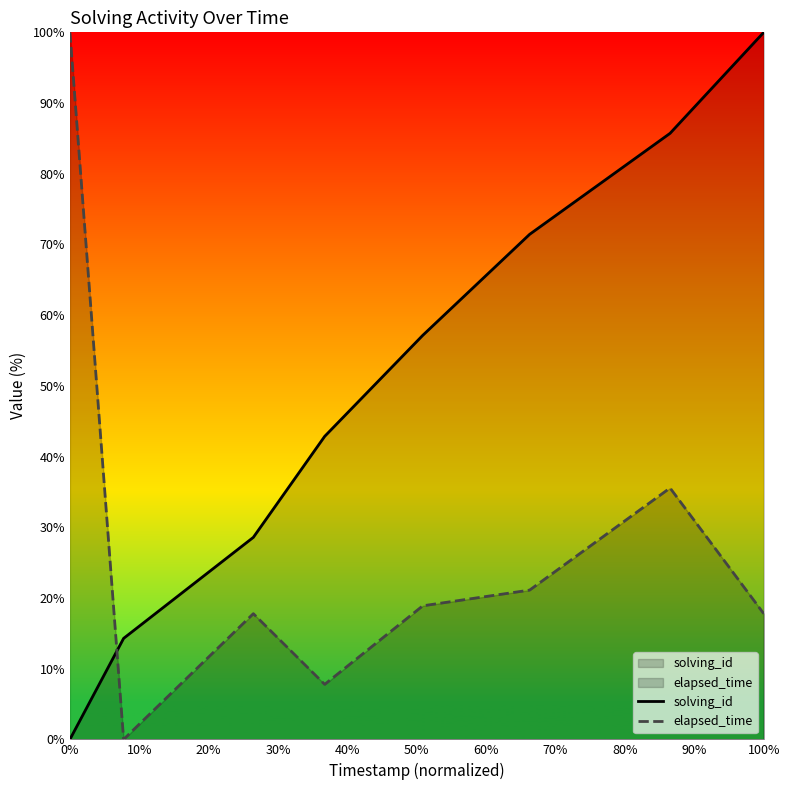

Reading right to left, what are all the values shown in this chart?

solving_id: 100.0	85.7	71.4	57.1	42.9	28.6	14.3	0.0
elapsed_time: 17.8	35.6	21.1	18.9	7.8	17.8	0.0	100.0